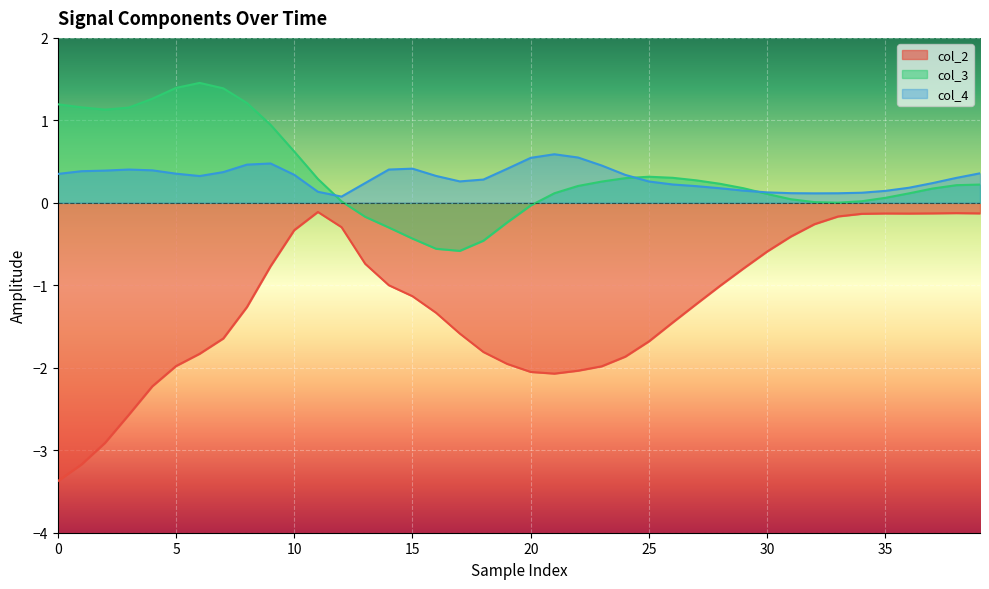

Rank the series by their maximum value, from lowest to highest.

col_2, col_4, col_3